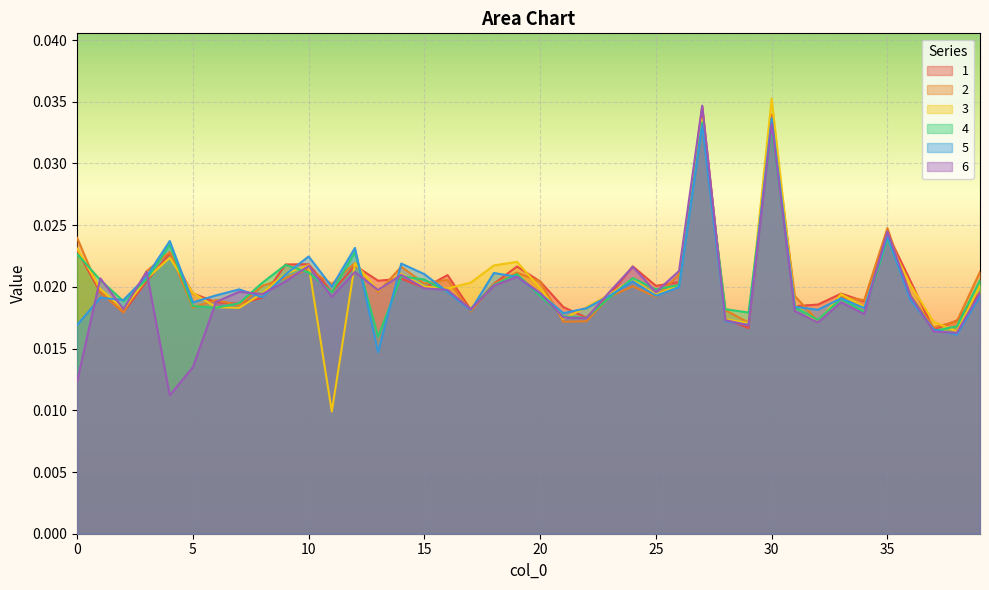

Where is 5 nearest to the value 0?

13